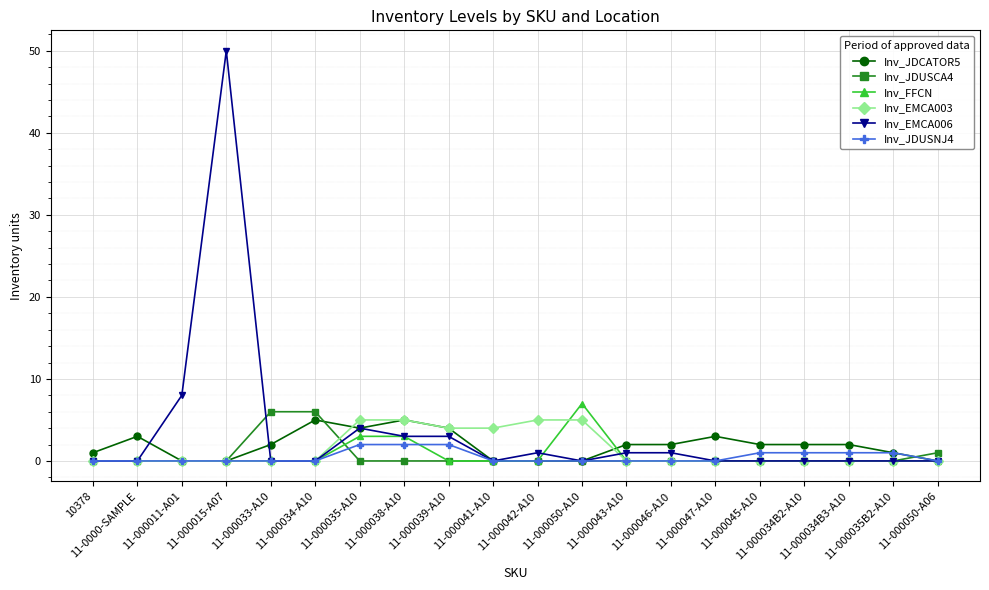

Where is the first local maximum for Inv_JDCATOR5?

11-0000-SAMPLE